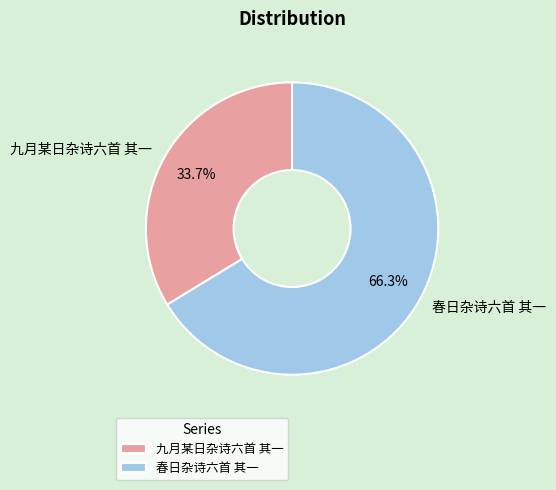

Which category accounts for the majority?

春日杂诗六首 其一